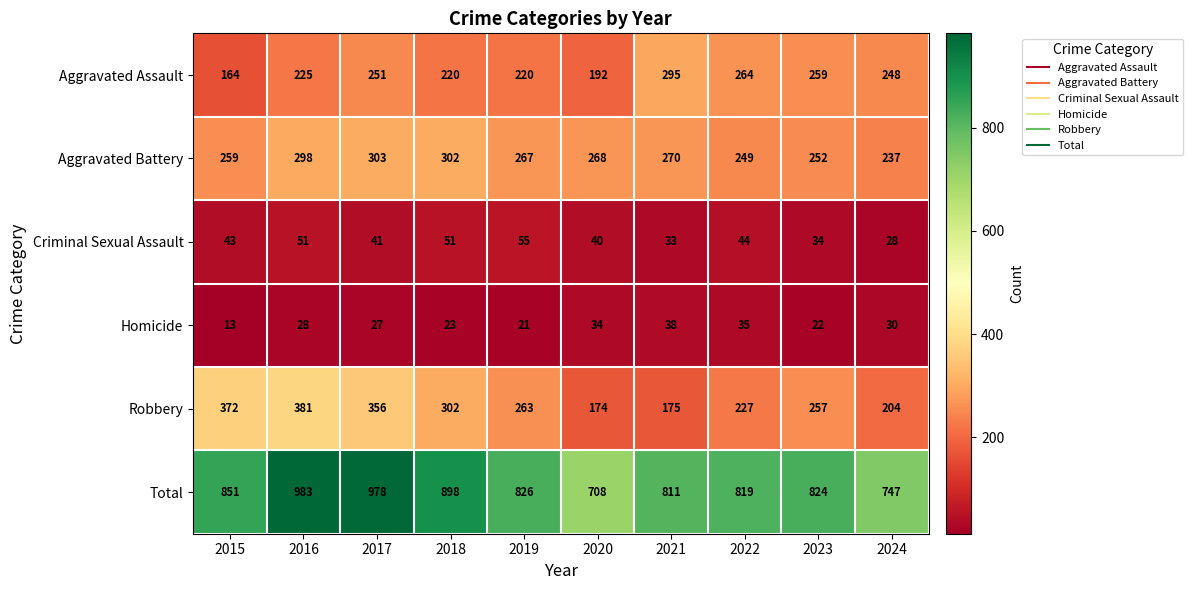

True or false: Criminal Sexual Assault has a value of 12 at 2016.

False